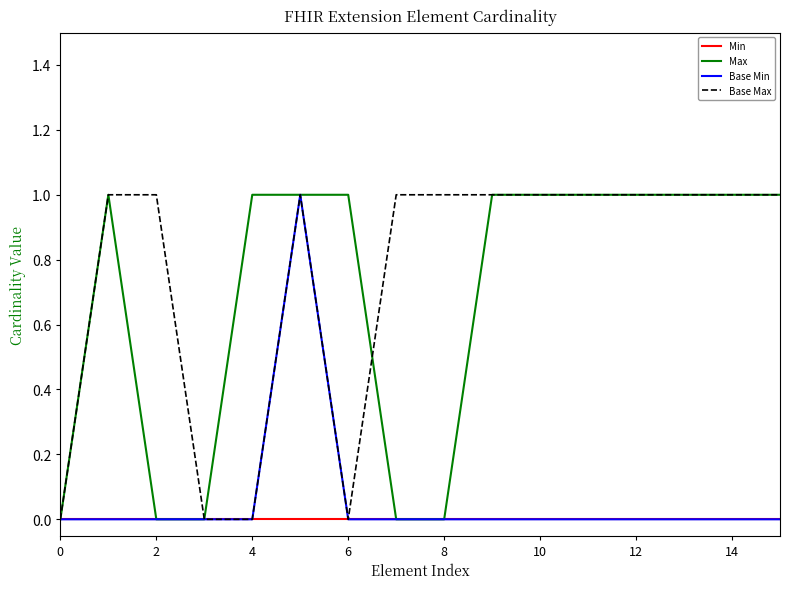

Which series has the largest total across all categories?

Base Max